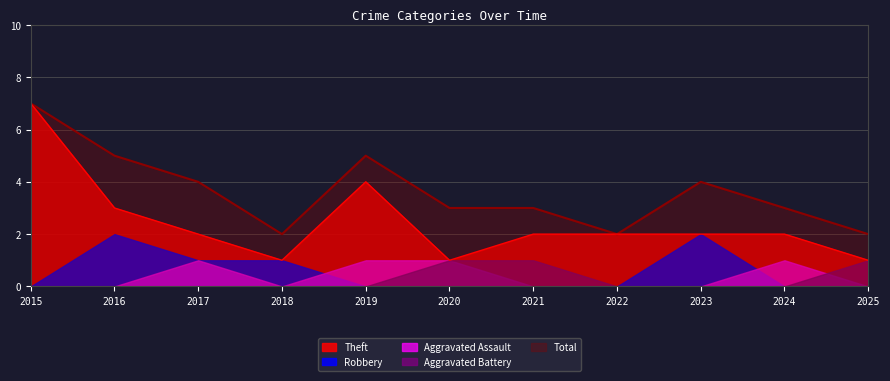

At which category is the sum across all series the highest?

2015